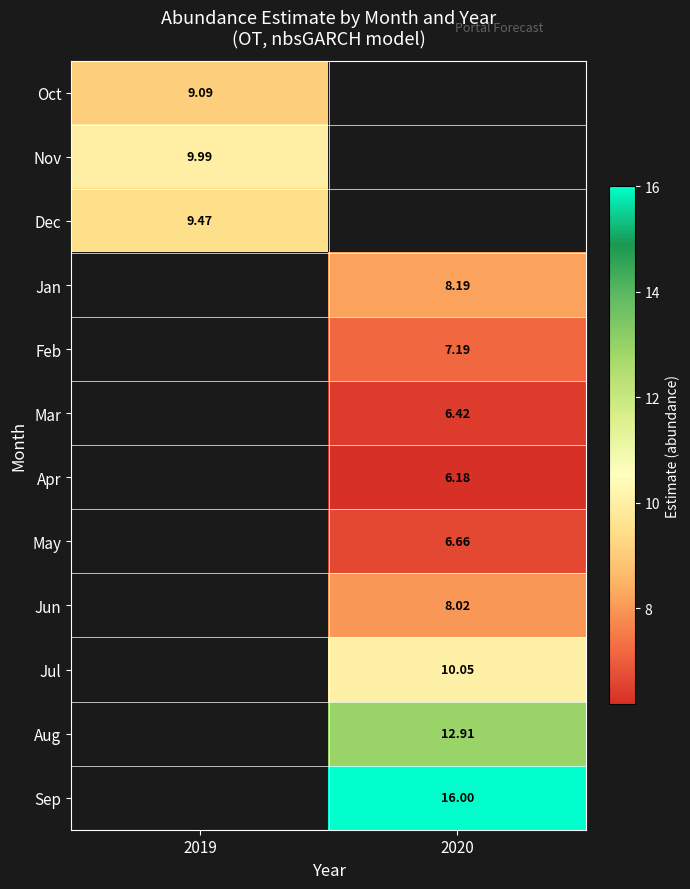

Is it true that Jun equals 8.0 at 2020?

True